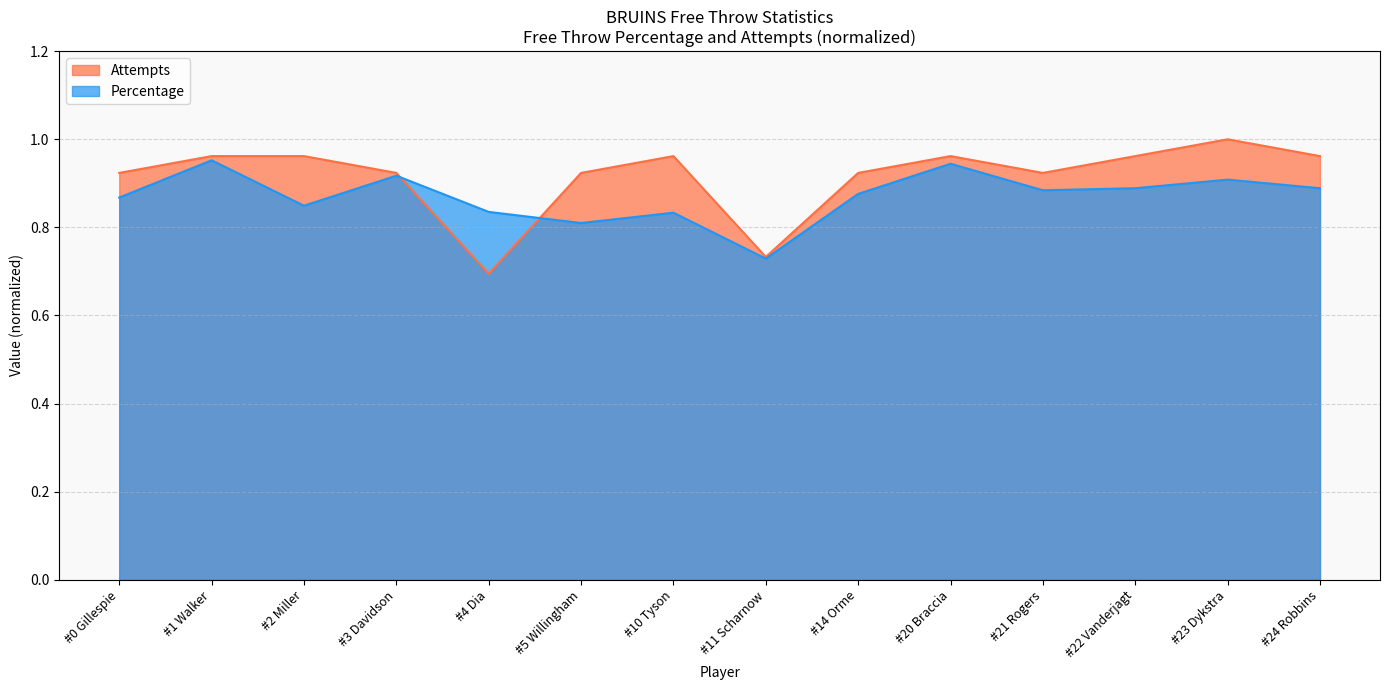

What is the label of the 14th point from the right?

#0 Gillespie